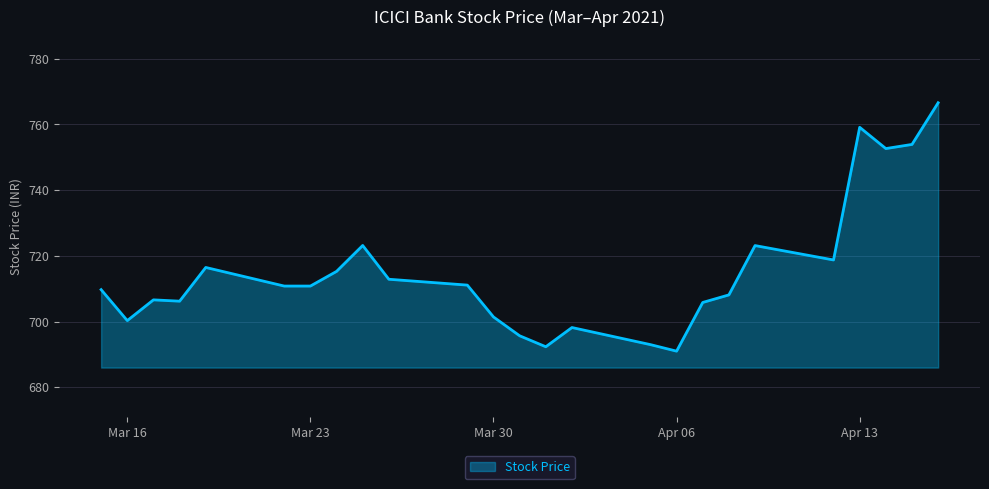

What is the difference between the maximum and minimum values?

75.6